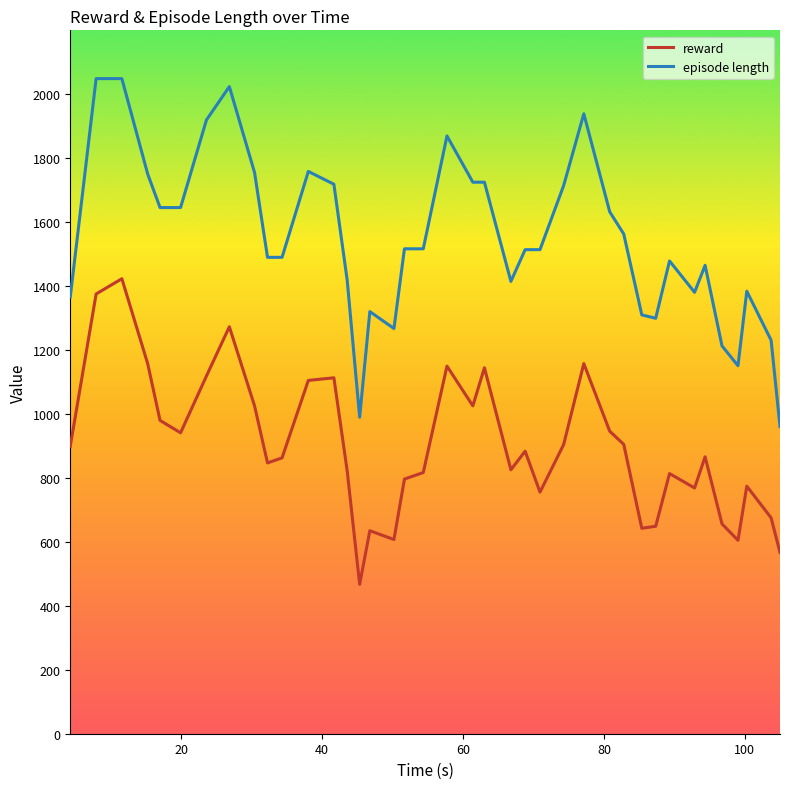

Which series has the widest spread of values?

episode length